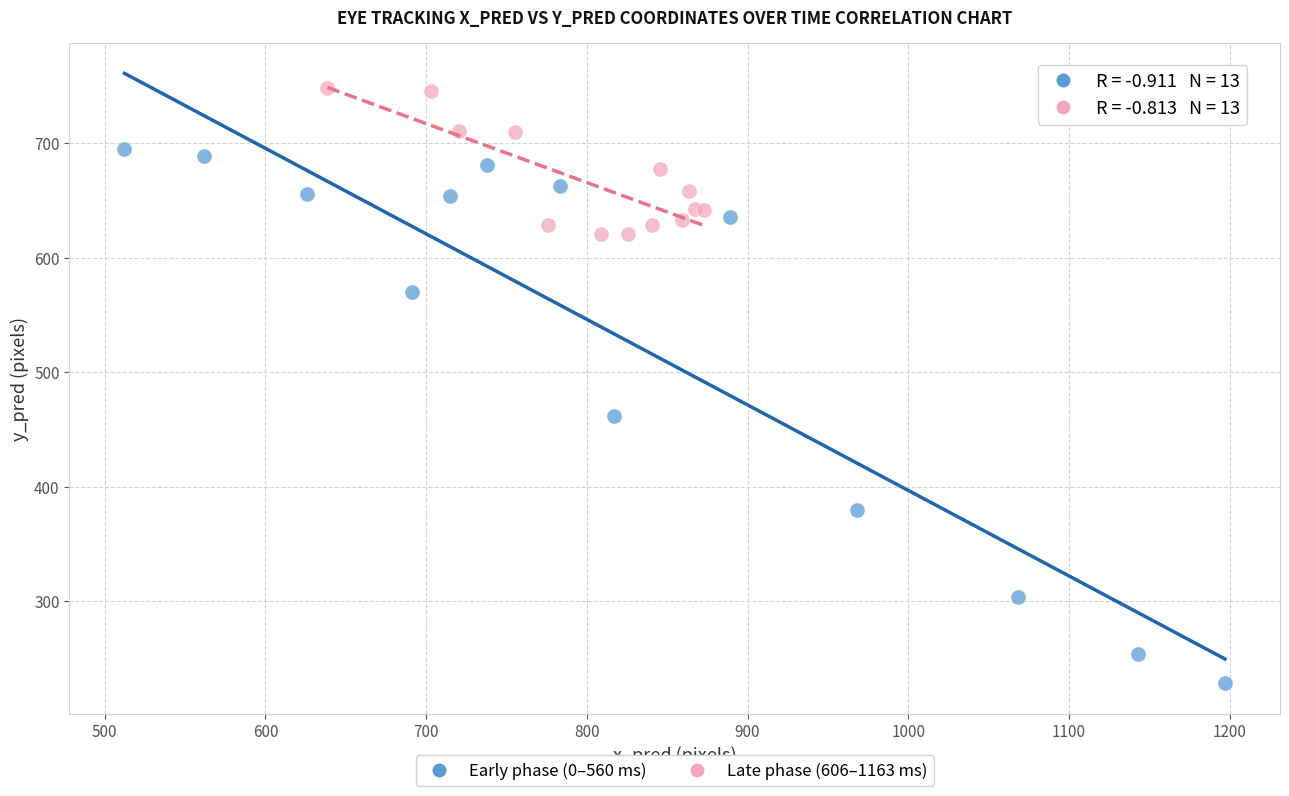

Which series has the widest spread of Y values?

Early phase (0–560 ms)